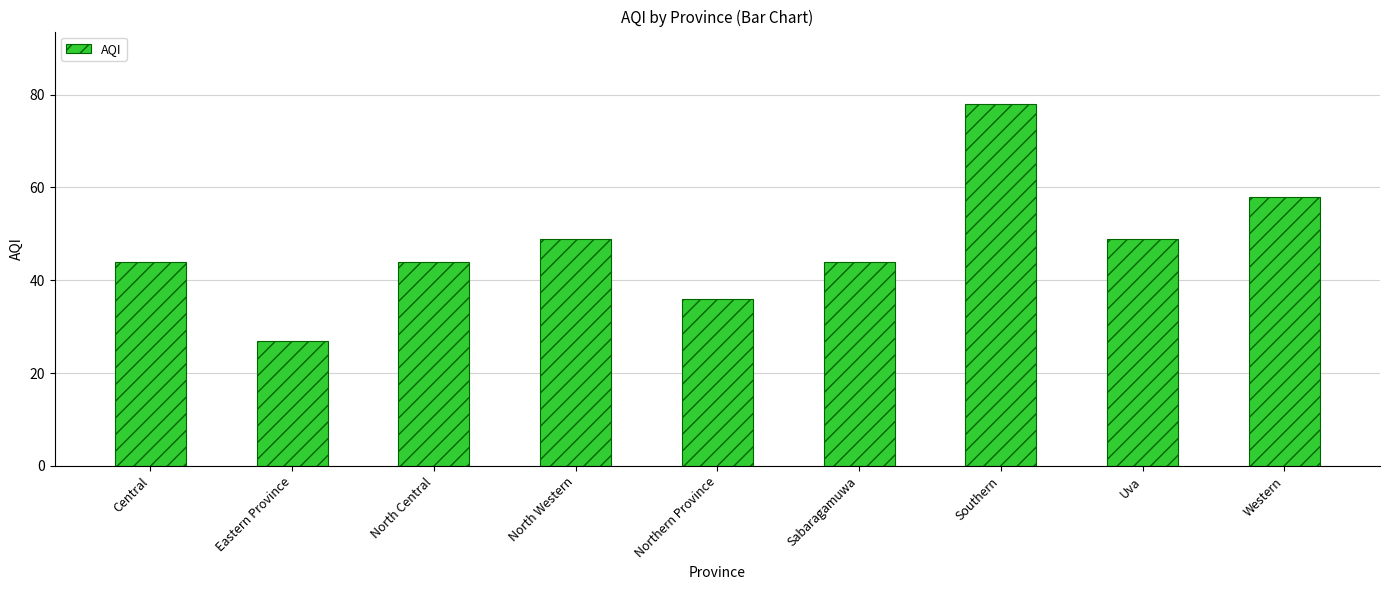

What is the sum of all values?

429